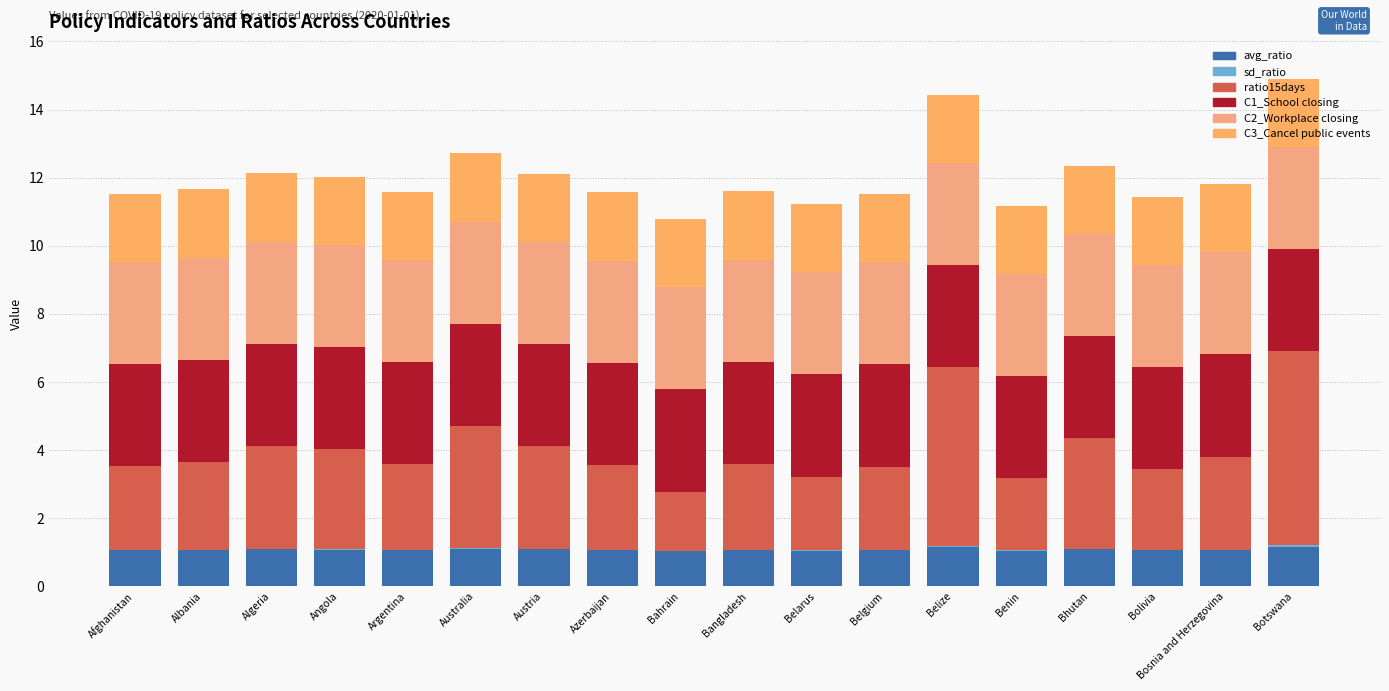

At which category is the sum across all series the highest?

Botswana